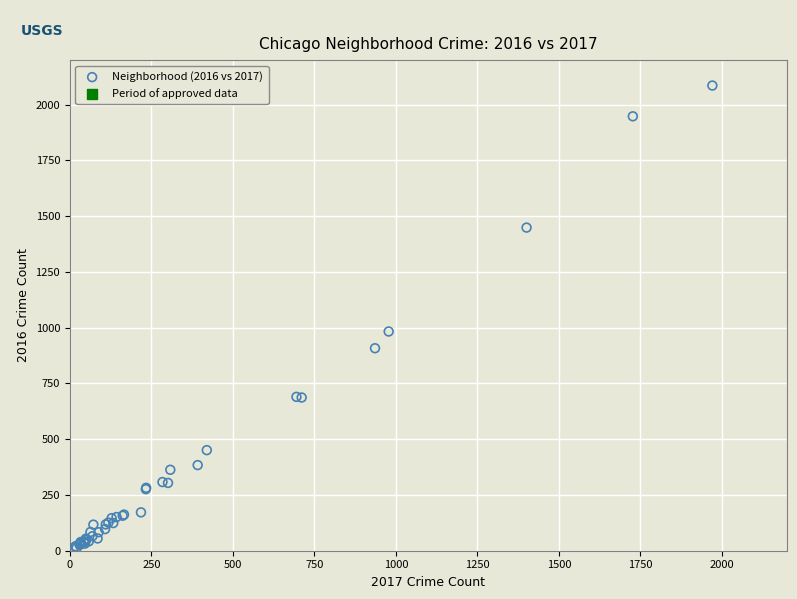

What Y value in the scatter plot is closest to 1048?

983